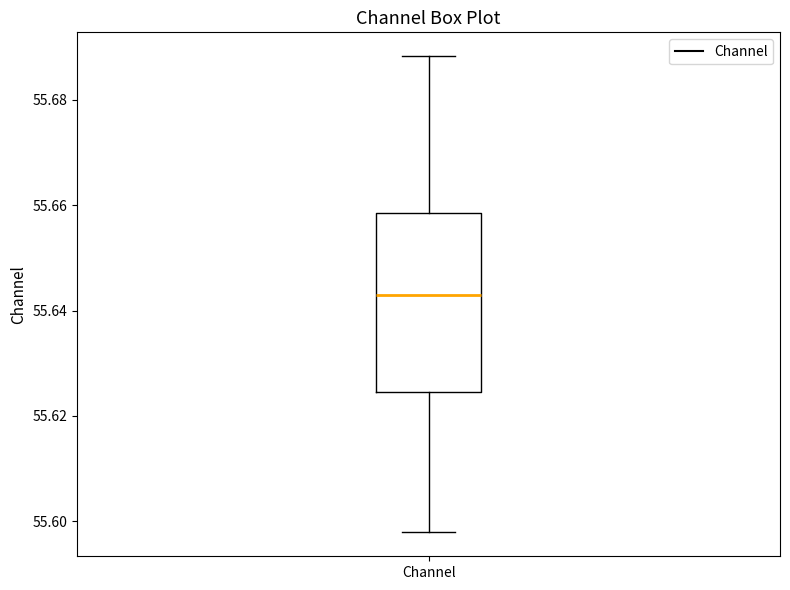

Read this box plot against the y-axis: the position of the median line, the range covered by the box, and the ends of both whiskers. The values are not printed on the chart, so give them approximately, as read against the axis.

median 55.644, box 55.624 to 55.658, whiskers 55.598 to 55.688